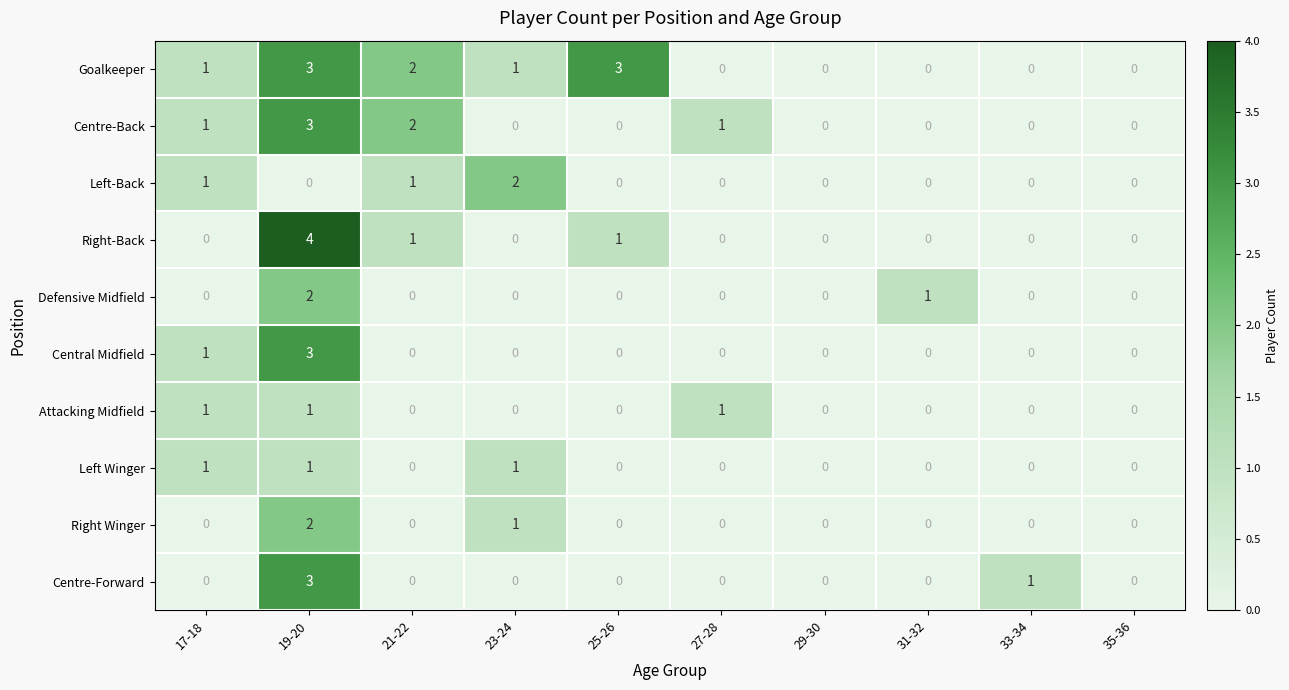

At which category does the chart reach its peak across all series?

19-20